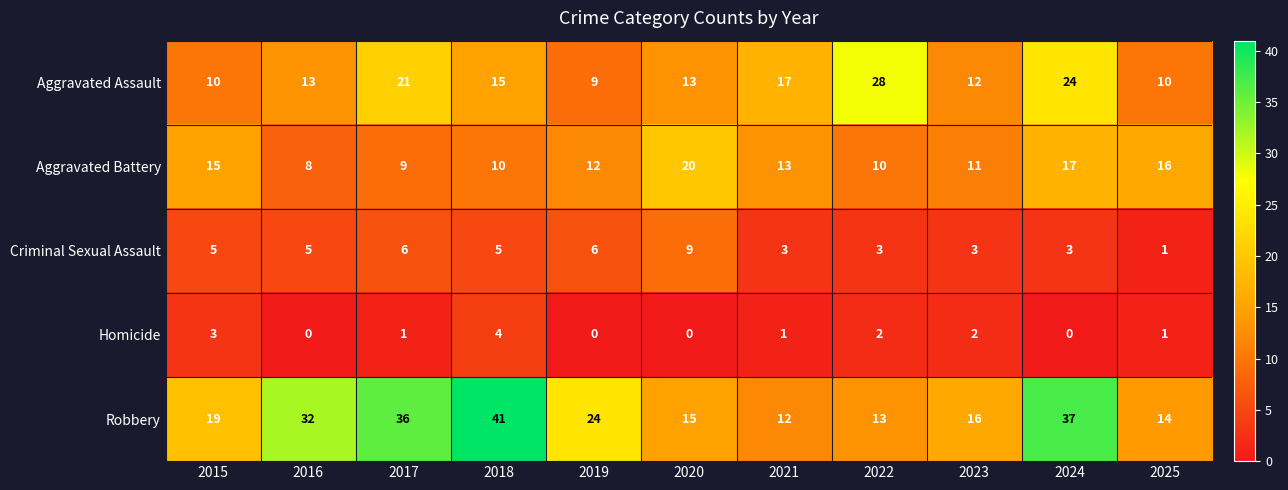

What is the difference between the second highest and minimum values in the Aggravated Assault series?

15